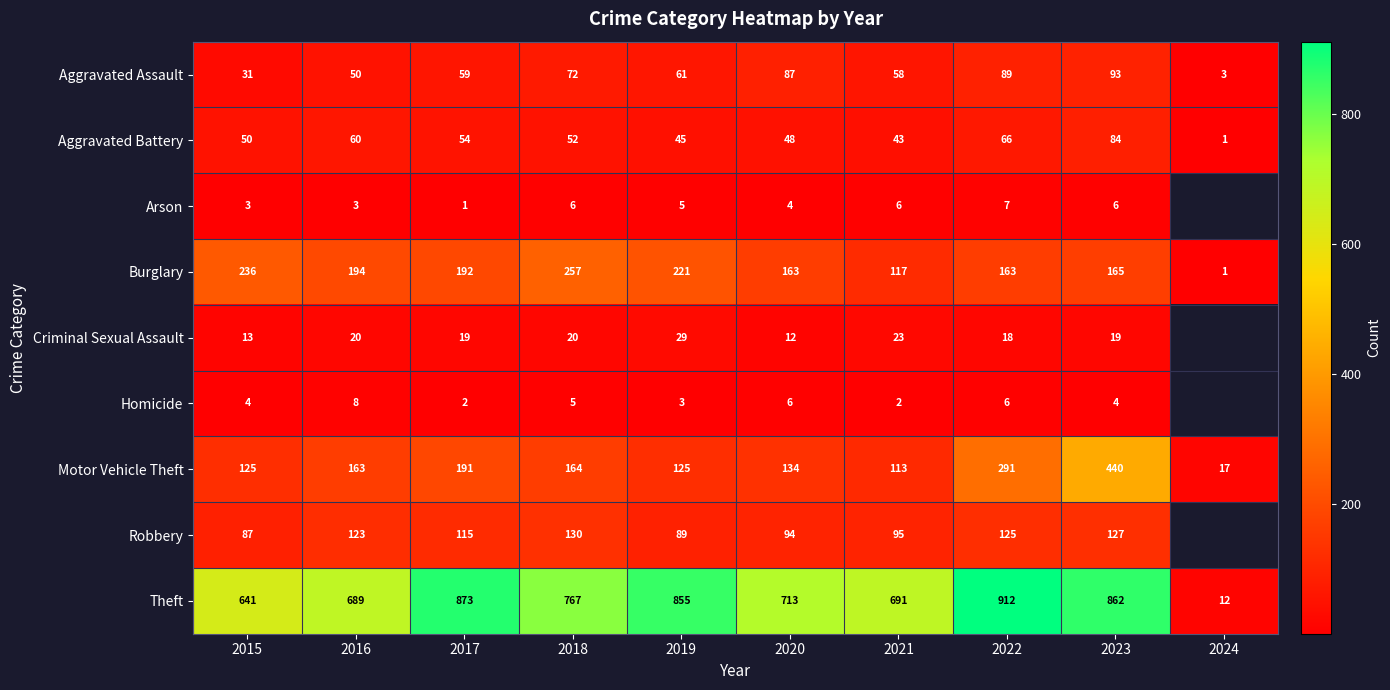

True or false: Criminal Sexual Assault has a value of 3 at 2020.

False